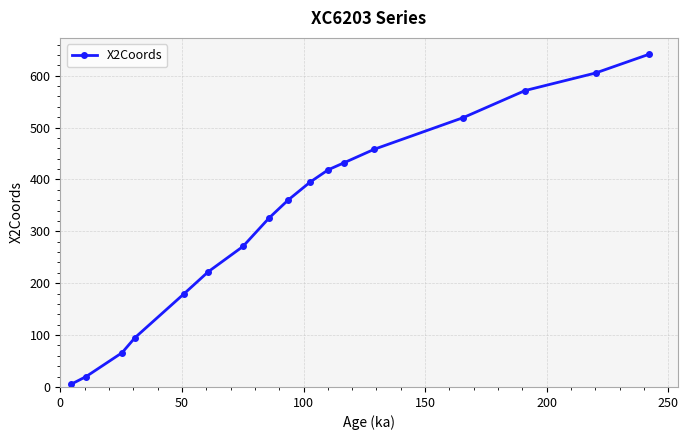

What is the maximum value shown in the chart?

641.1